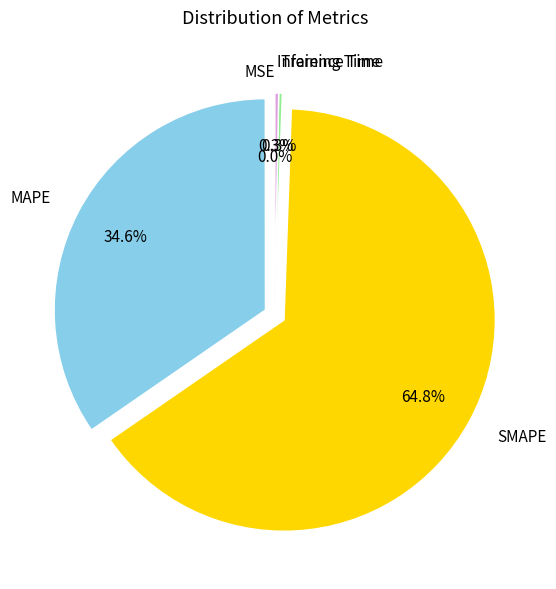

Which category accounts for the majority?

SMAPE